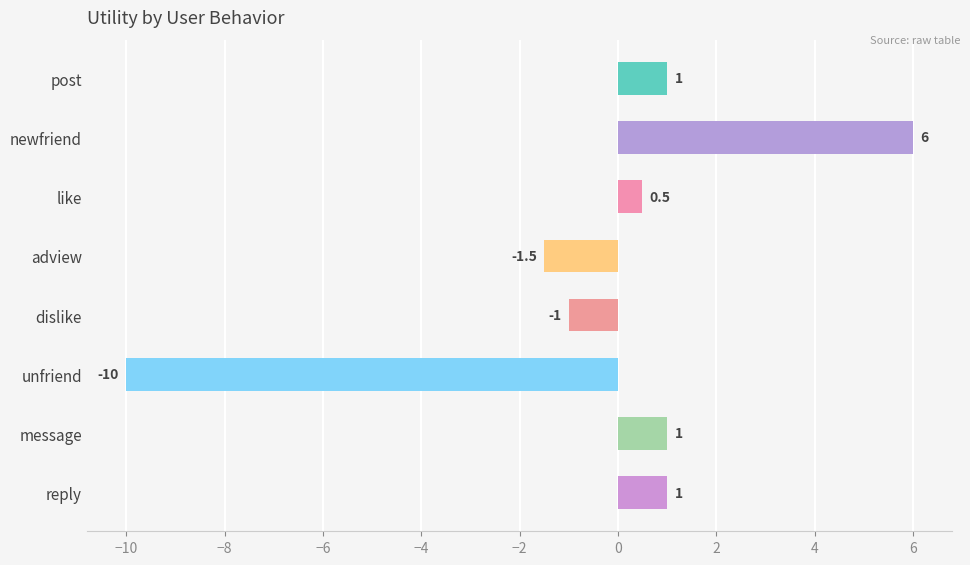

What is the label of the 2nd bar from the top?

newfriend